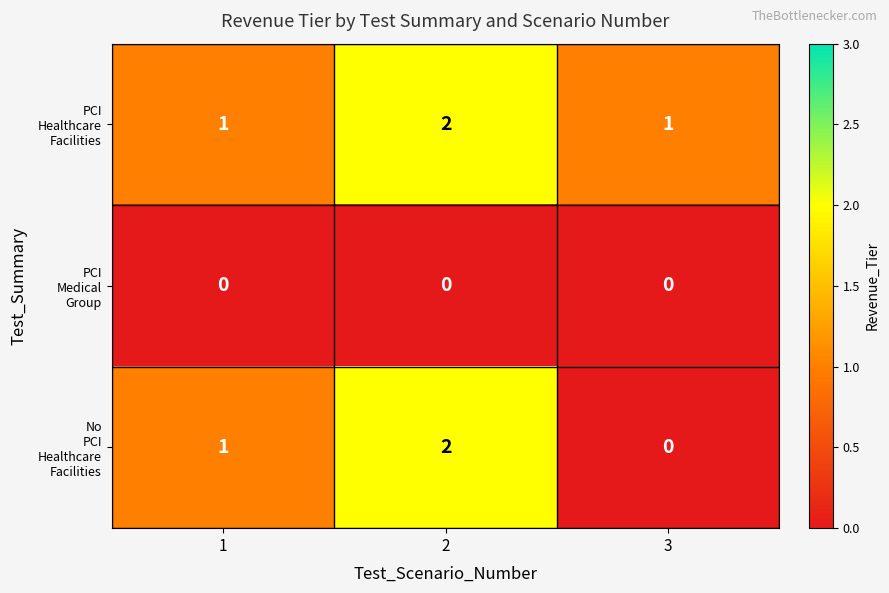

How many data points does each series have?

3